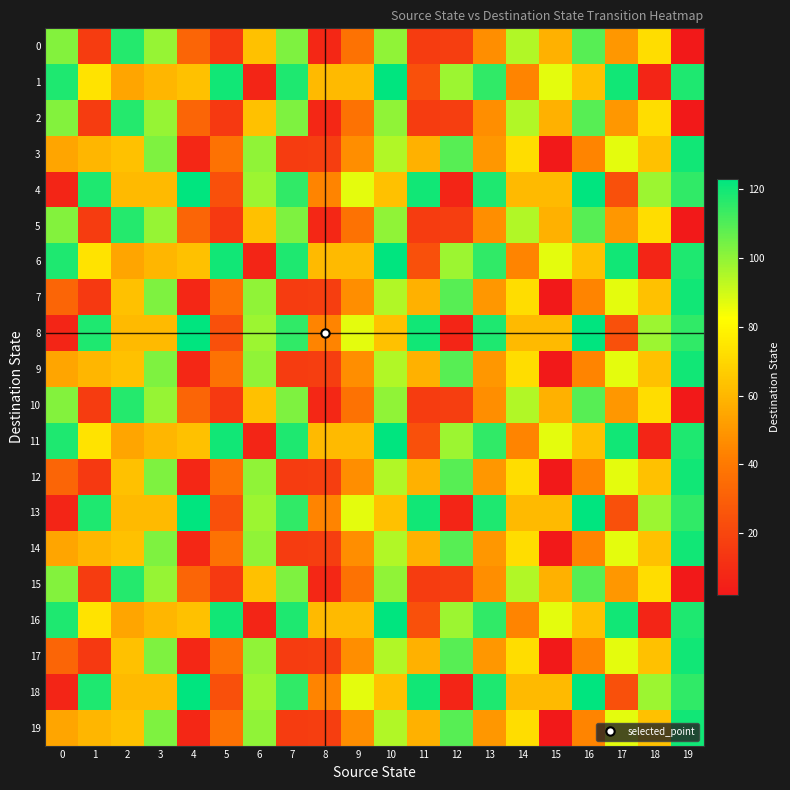

Rank the series by their maximum value, from highest to lowest.

1, 4, 6, 8, 11, 13, 16, 18, 3, 7, 9, 12, 14, 17, 19, 0, 2, 5, 10, 15